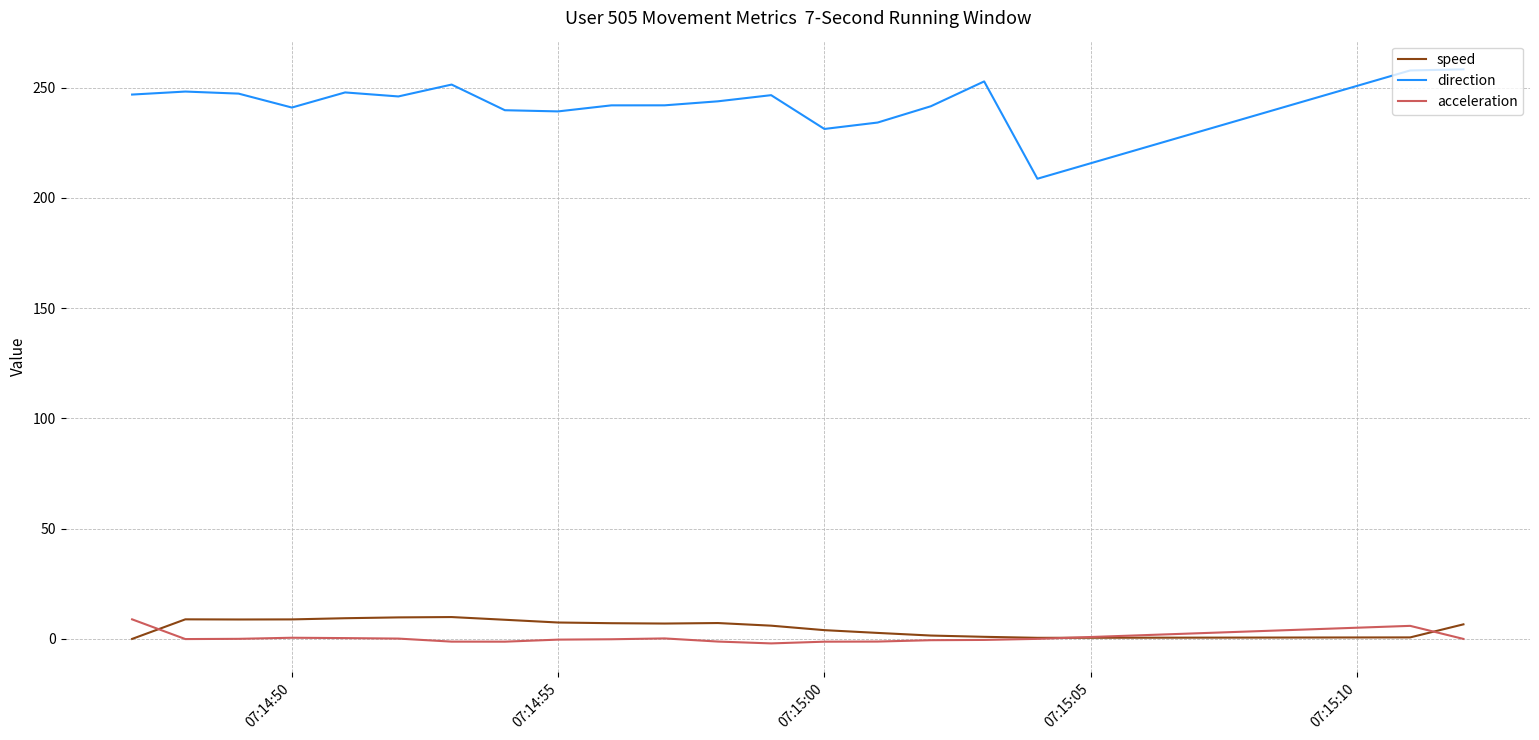

What is the greatest value displayed?

258.3